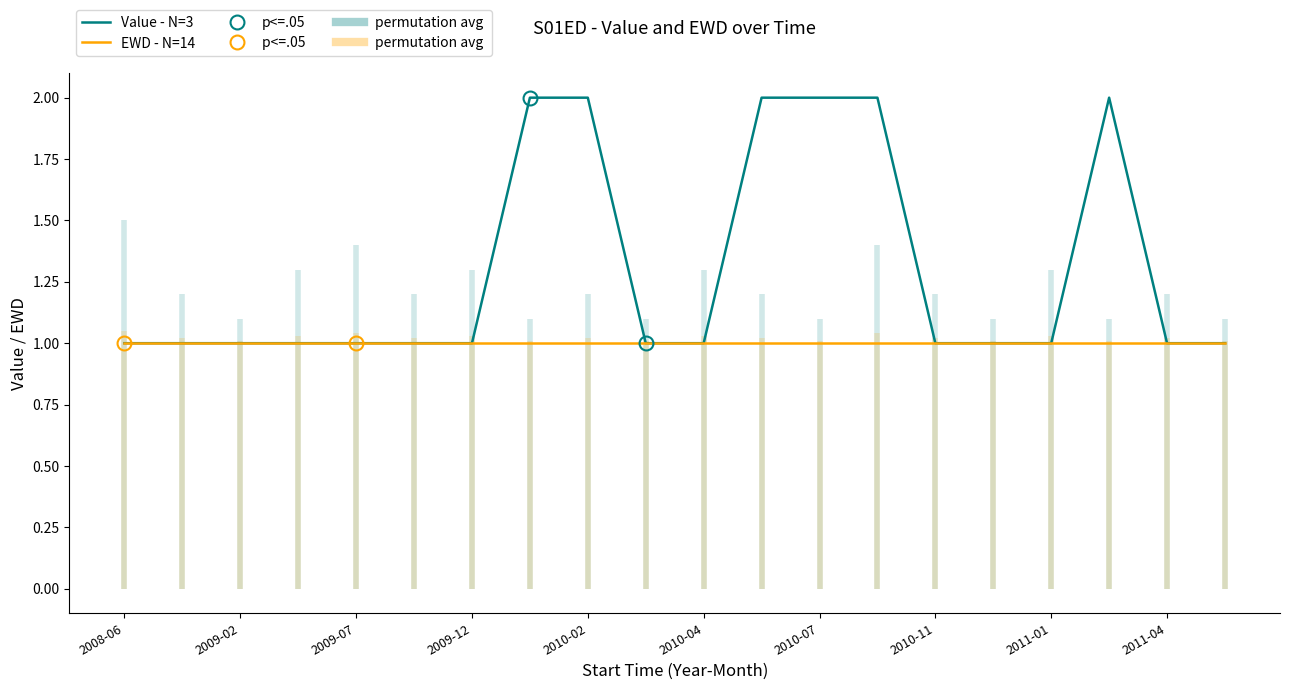

What is the maximum value shown in the chart?

2